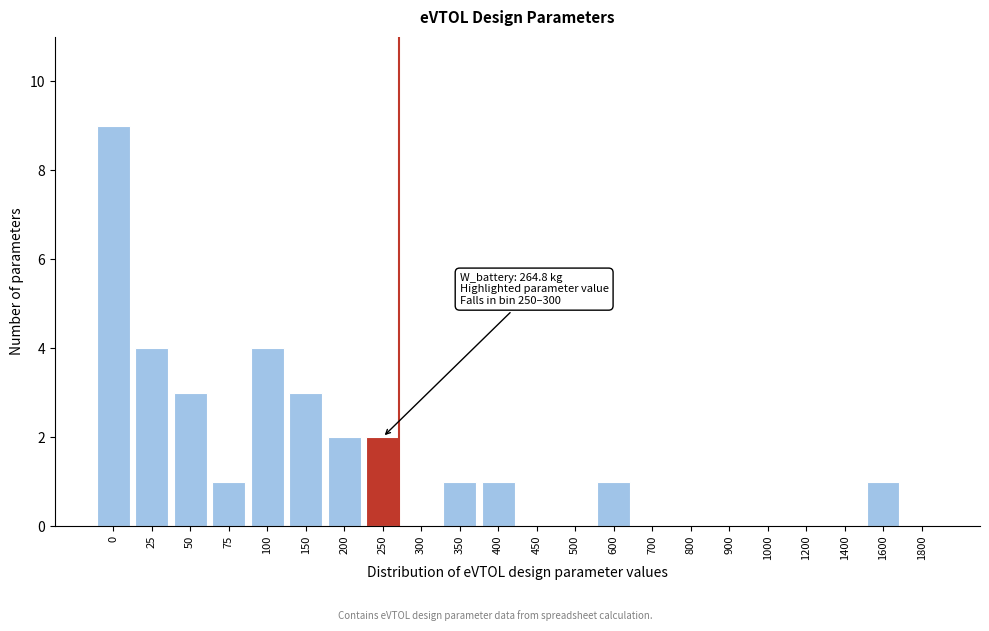

Reading left to right, what are all the values shown in this chart?

0=9	25=4	50=3	75=1	100=4	150=3	200=2	250=2	300=0	350=1	400=1	450=0	500=0	600=1	700=0	800=0	900=0	1000=0	1200=0	1400=0	1600=1	1800=0